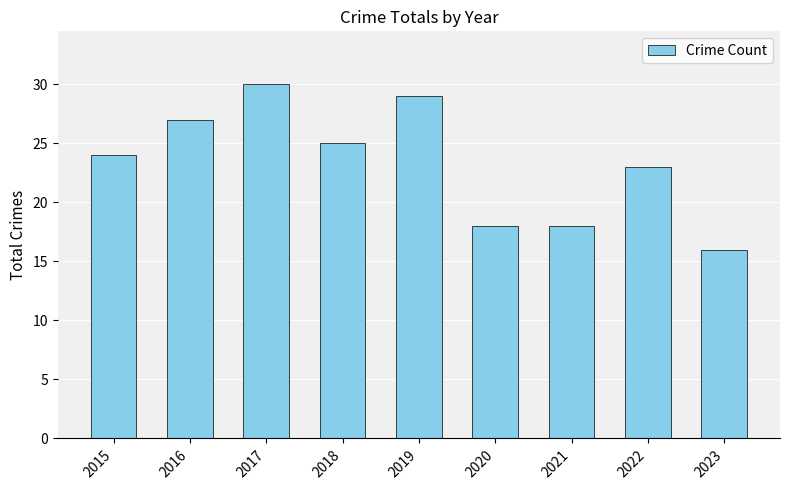

What value does the data have at 2021, to the nearest 5?

20